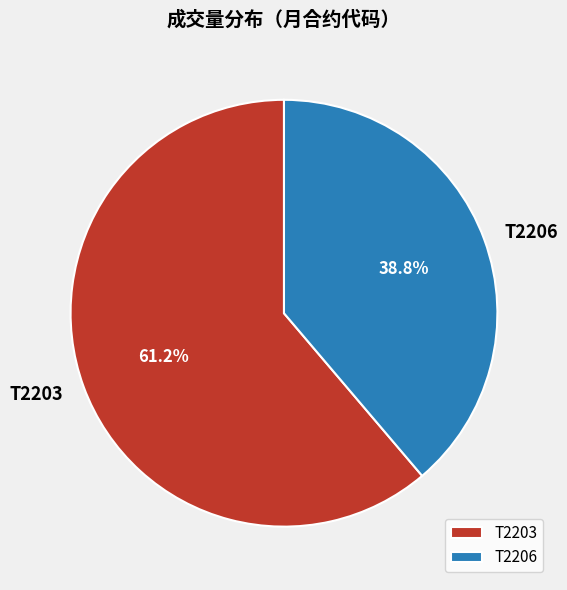

To the nearest percent, what is the average slice percentage?

50%